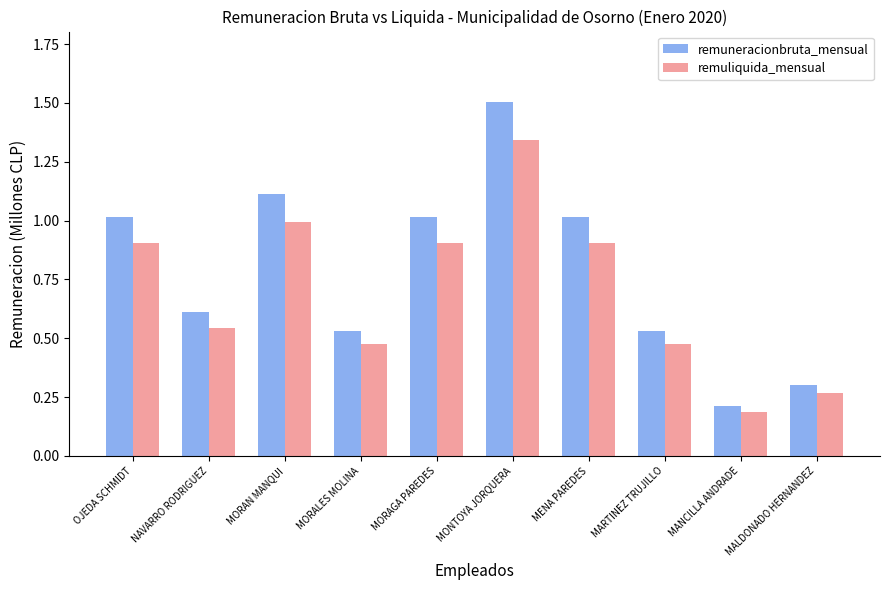

At which category does the chart reach its minimum across all series?

MANCILLA ANDRADE